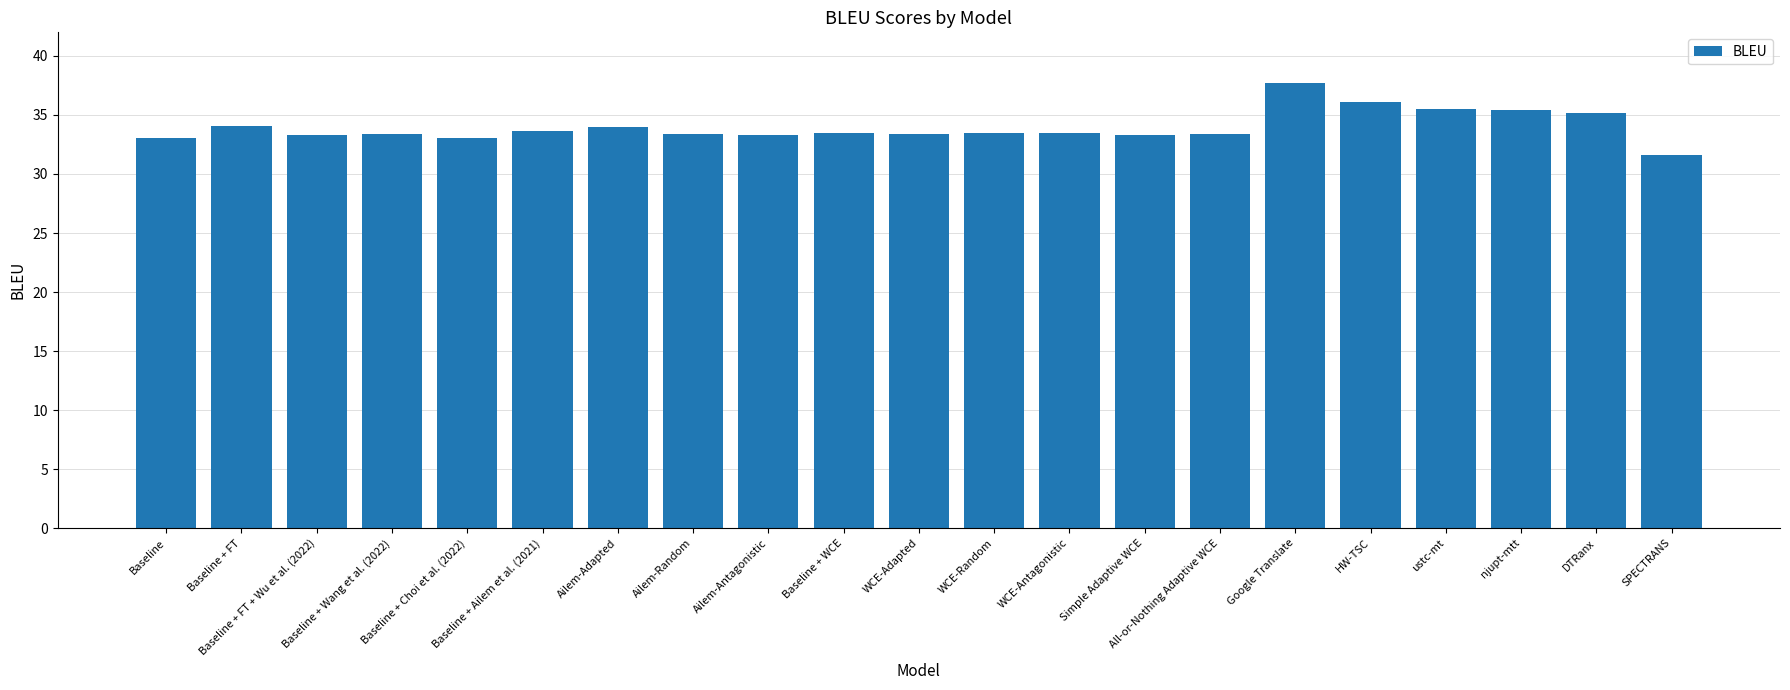

What is the difference between the maximum and minimum values?

6.1